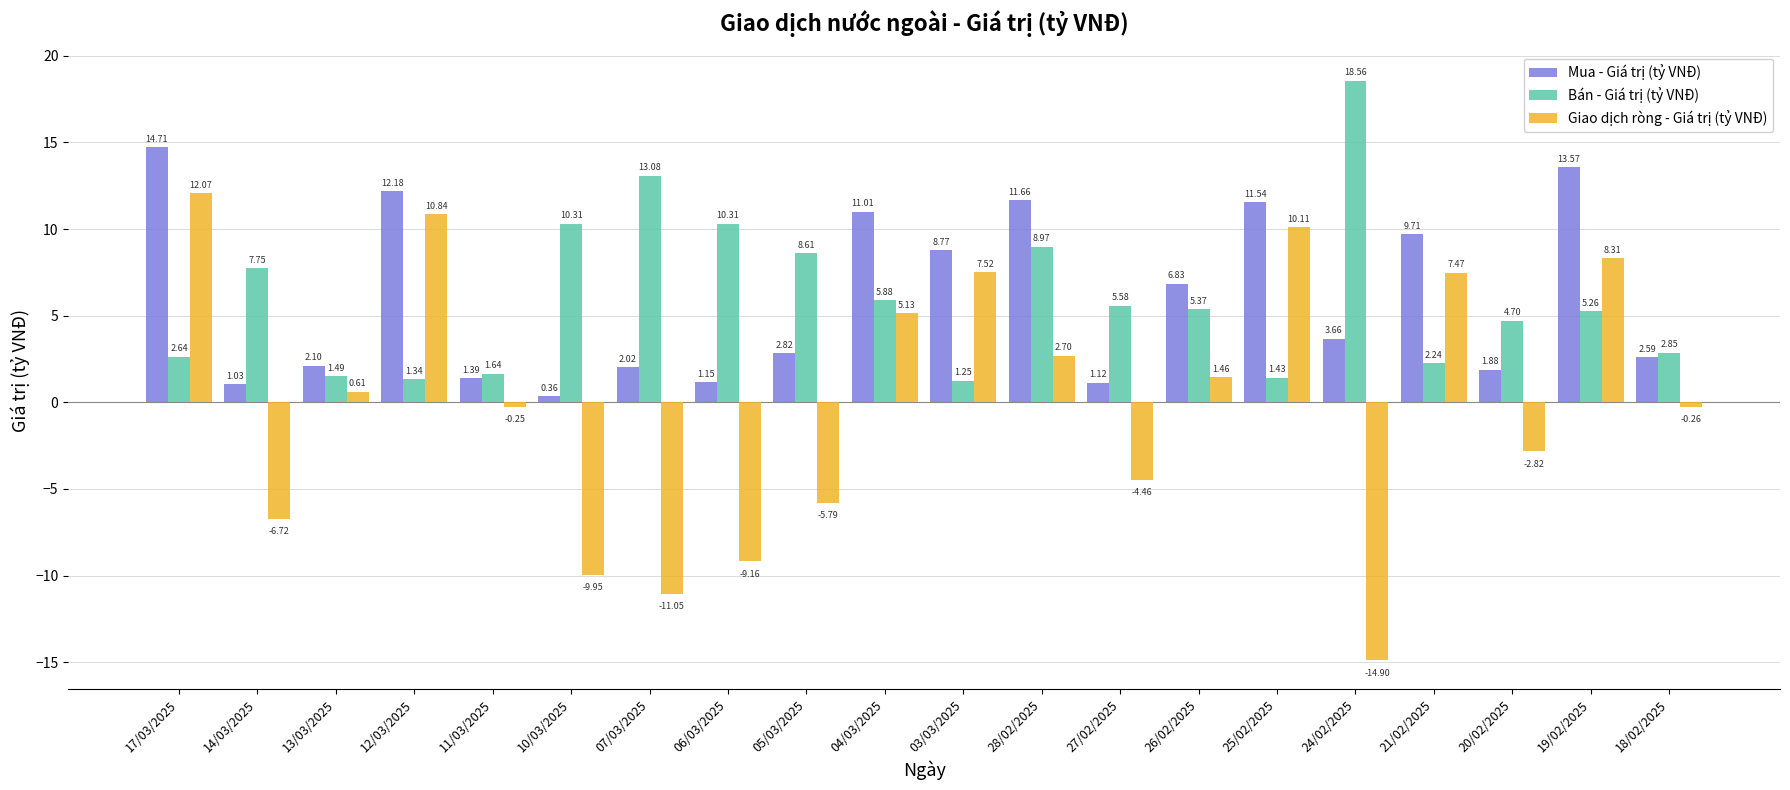

What is the difference between the highest and lowest values at 07/03/2025?

24.1